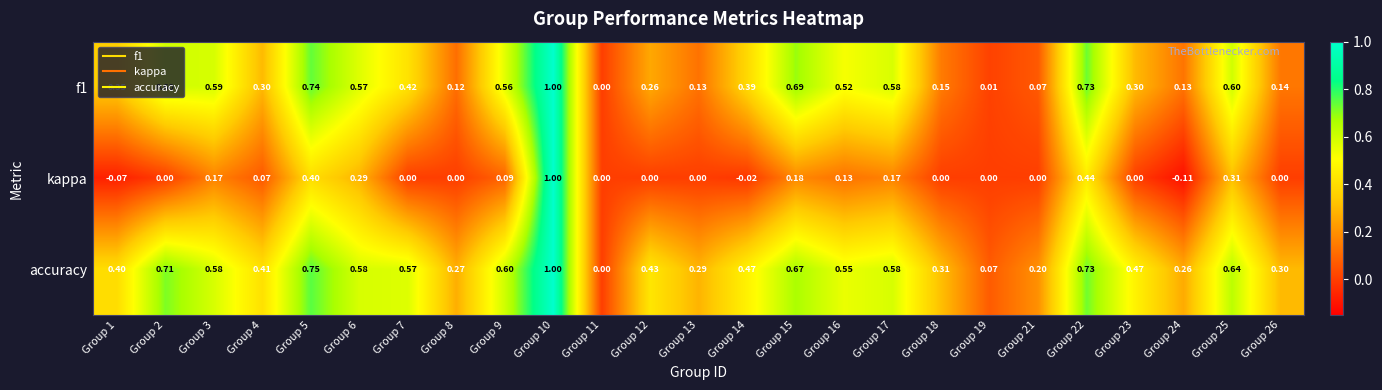

Which series has the largest range (max minus min)?

kappa